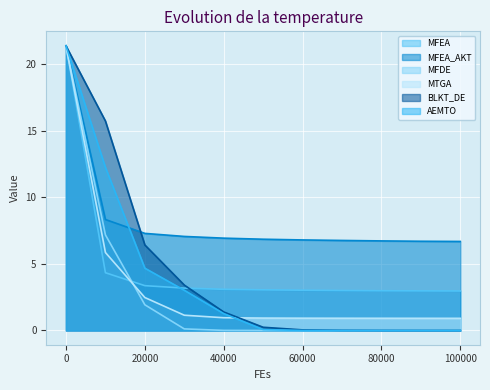

True or false: MFDE has a value of 3.2 at 20000.

False